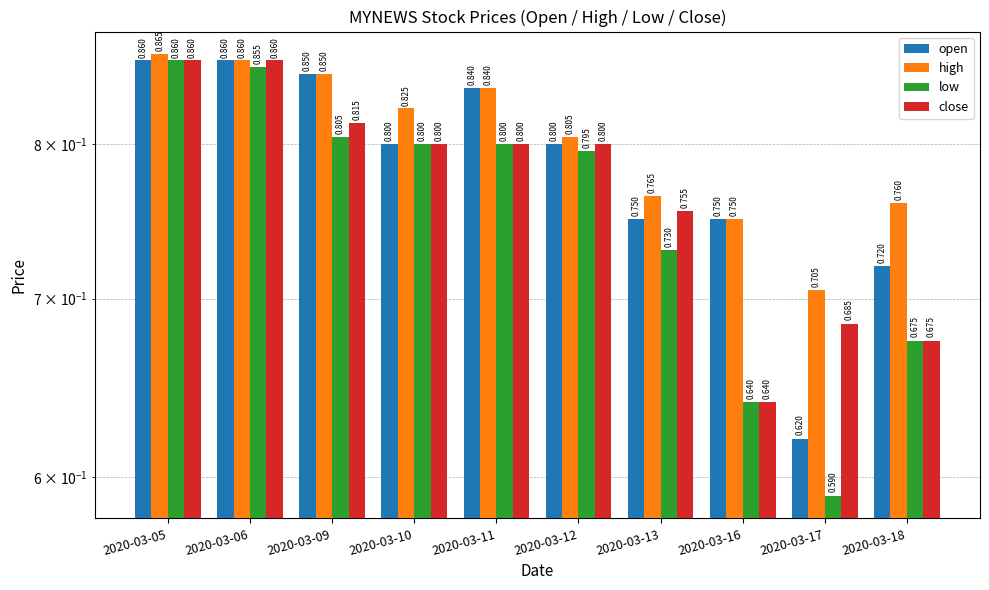

What is the total value across all series at 2020-03-17?

2.6